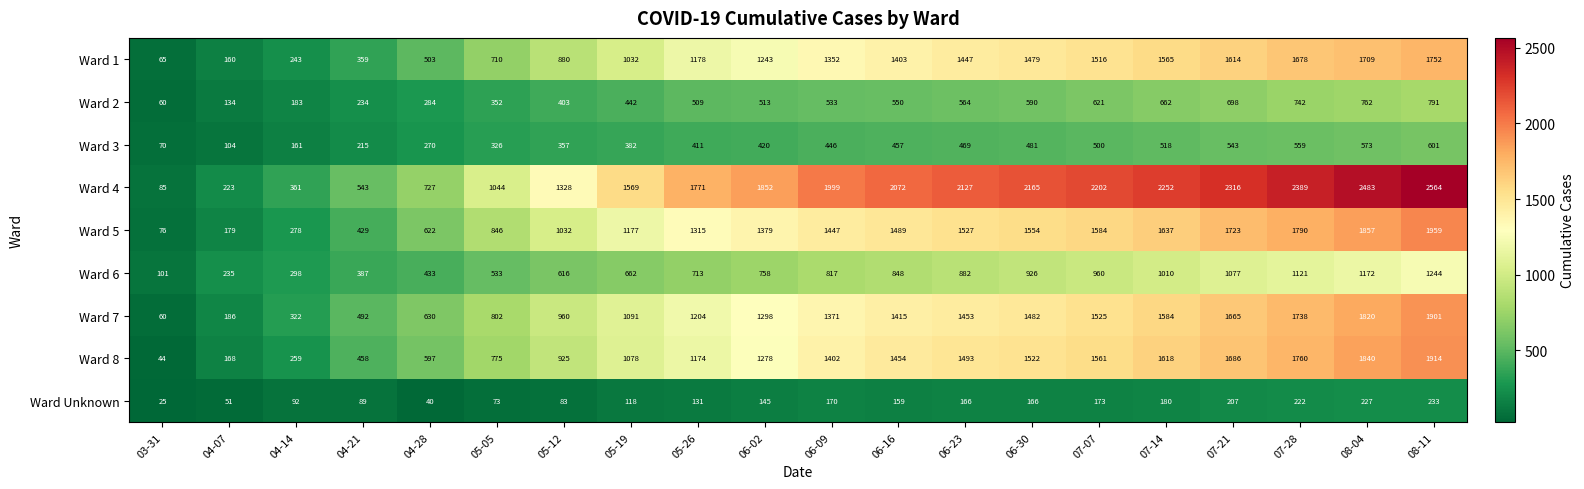

Which series changed the most between 06-23 and 07-21?

Ward 7